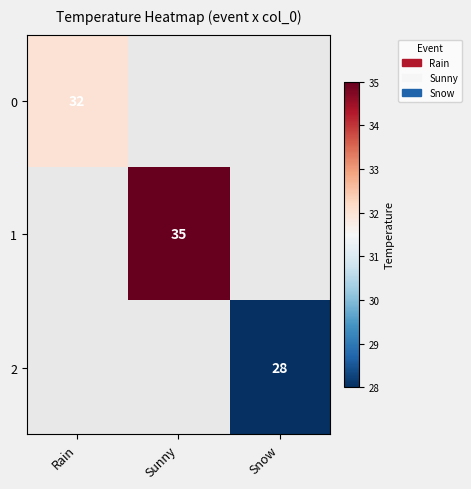

Is the value of 0 at Rain greater than the value of 1 at Sunny?

No